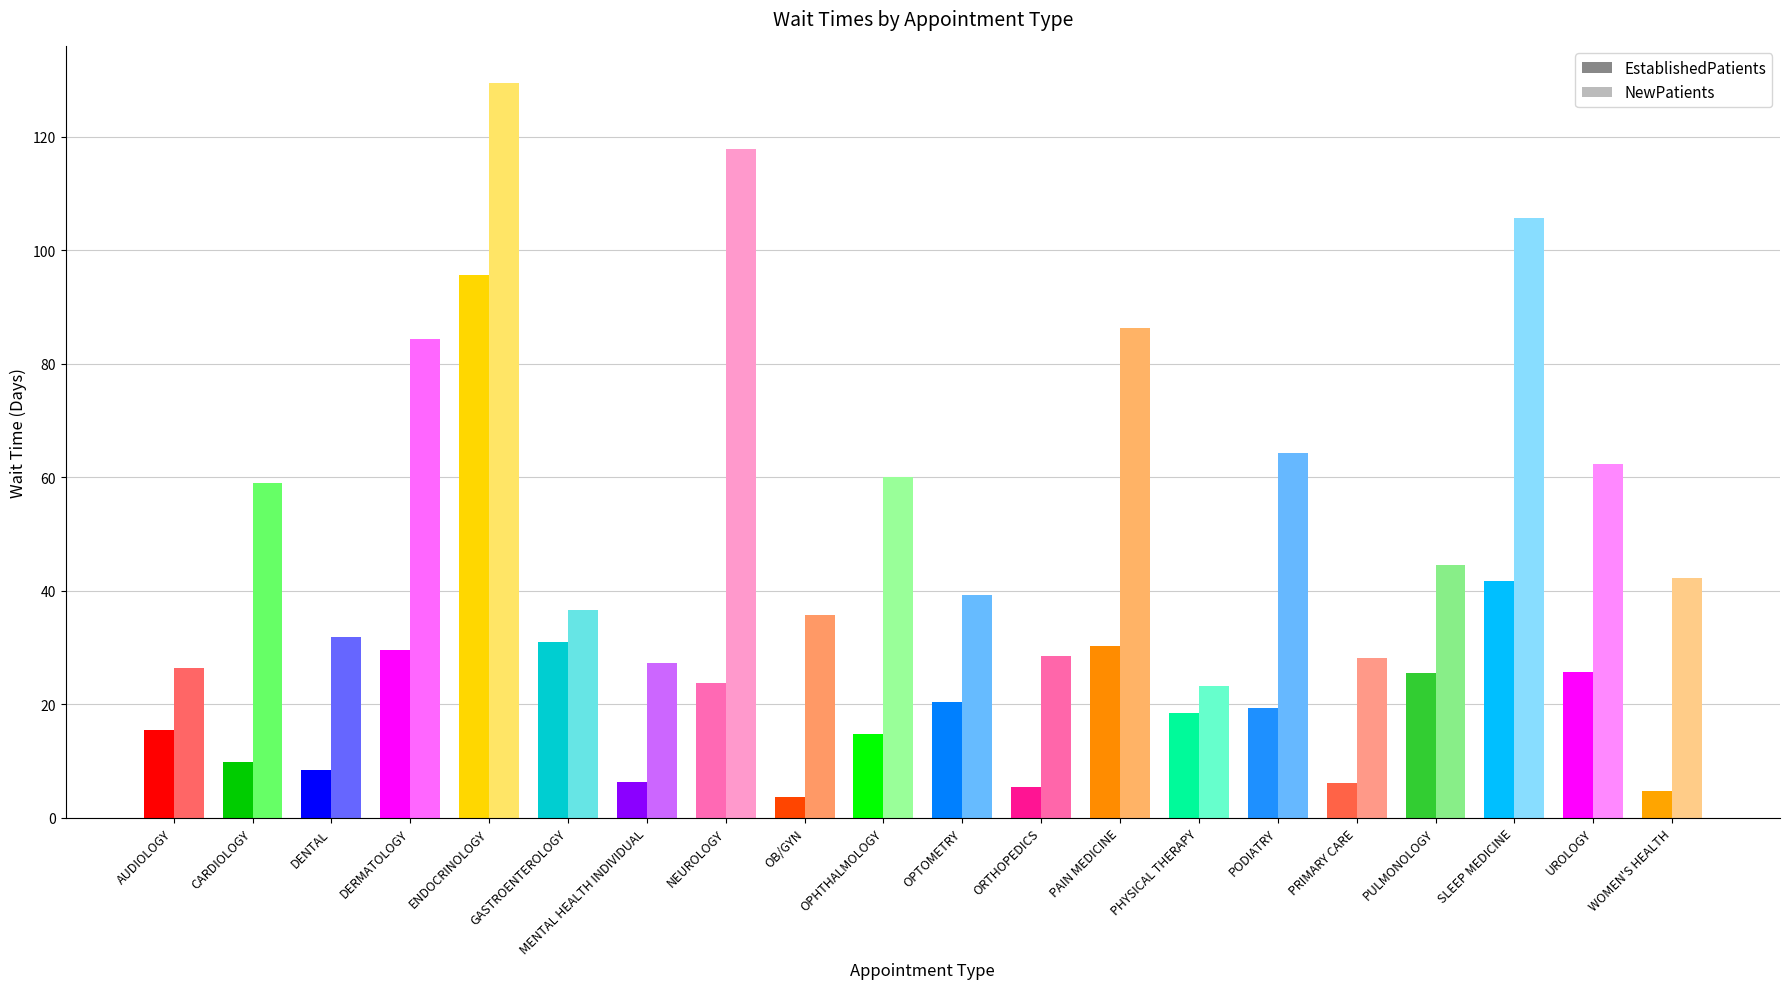

List the series in order of their peak value, highest first.

NewPatients, EstablishedPatients